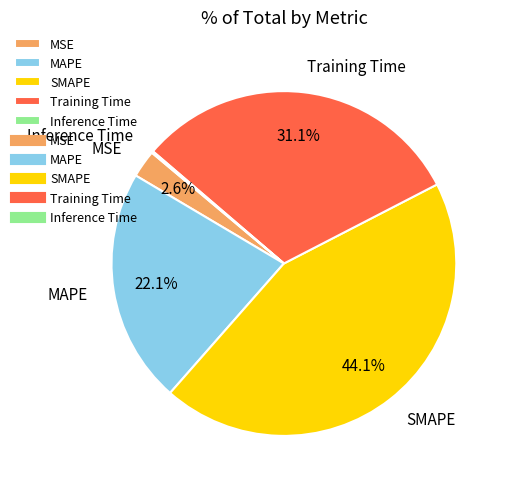

Which slice is the largest?

SMAPE